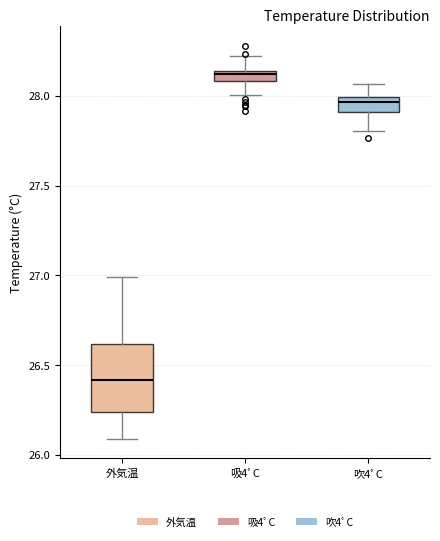

Where does the median line of the box for 外気温 sit on the y-axis? The values are not printed on the chart, so give them approximately, as read against the axis.

26.40